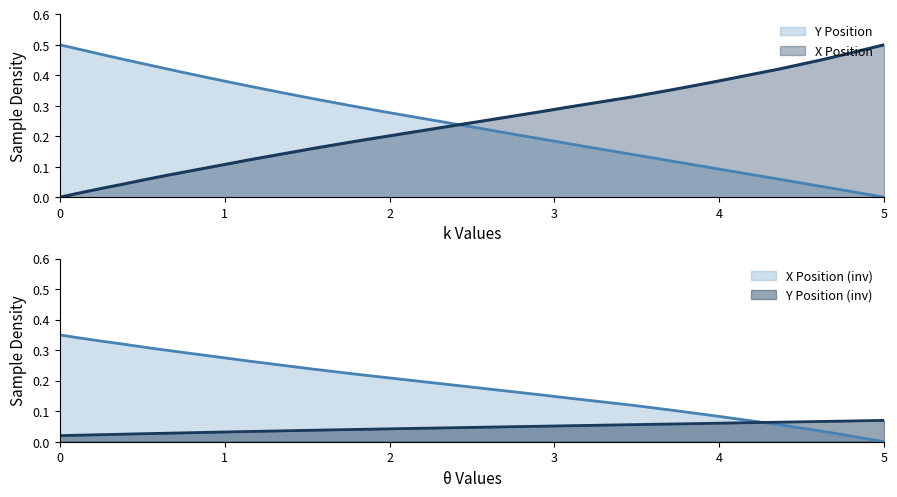

How many data points in X Position are above 0?

39